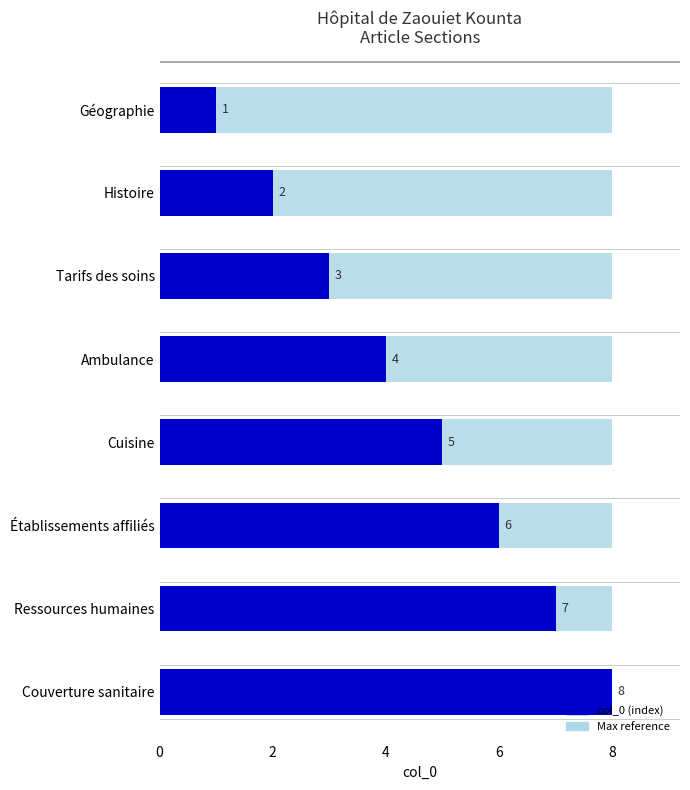

List the labels in order of value, smallest first.

Géographie, Histoire, Tarifs des soins, Ambulance, Cuisine, Établissements affiliés, Ressources humaines, Couverture sanitaire